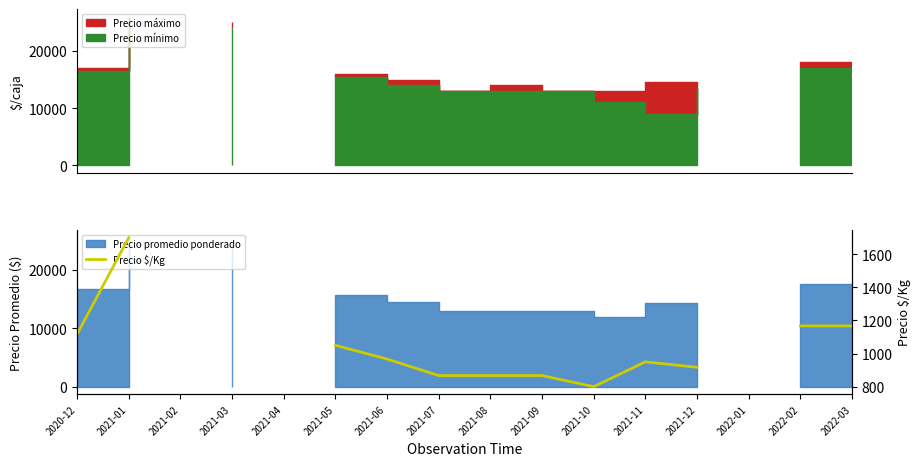

The chart shows a value of 1167.0 at 2022-03. True or false?

True